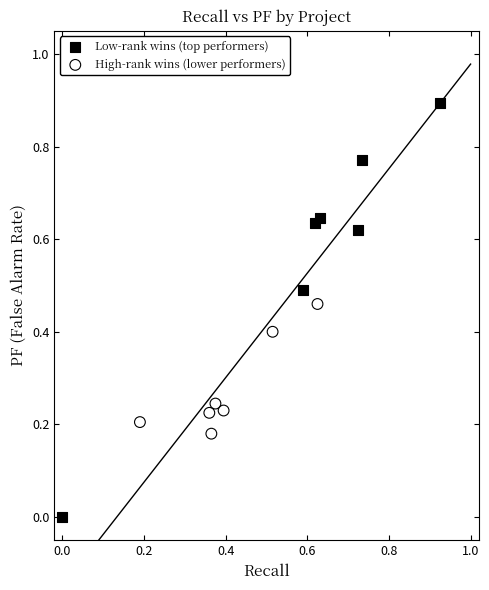

Which series reaches the minimum Y coordinate?

Low-rank wins (top performers)